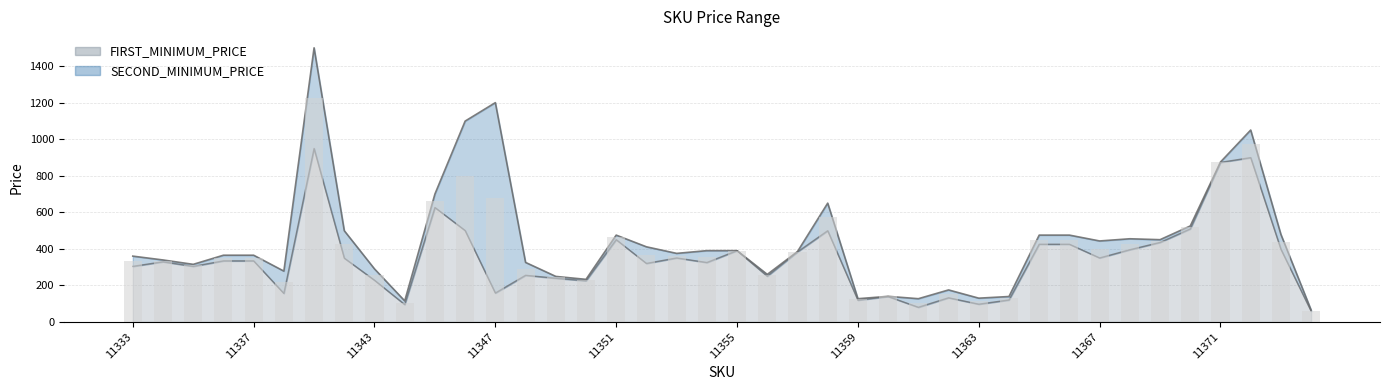

True or false: the data shows 1509.0 at 11371.

False